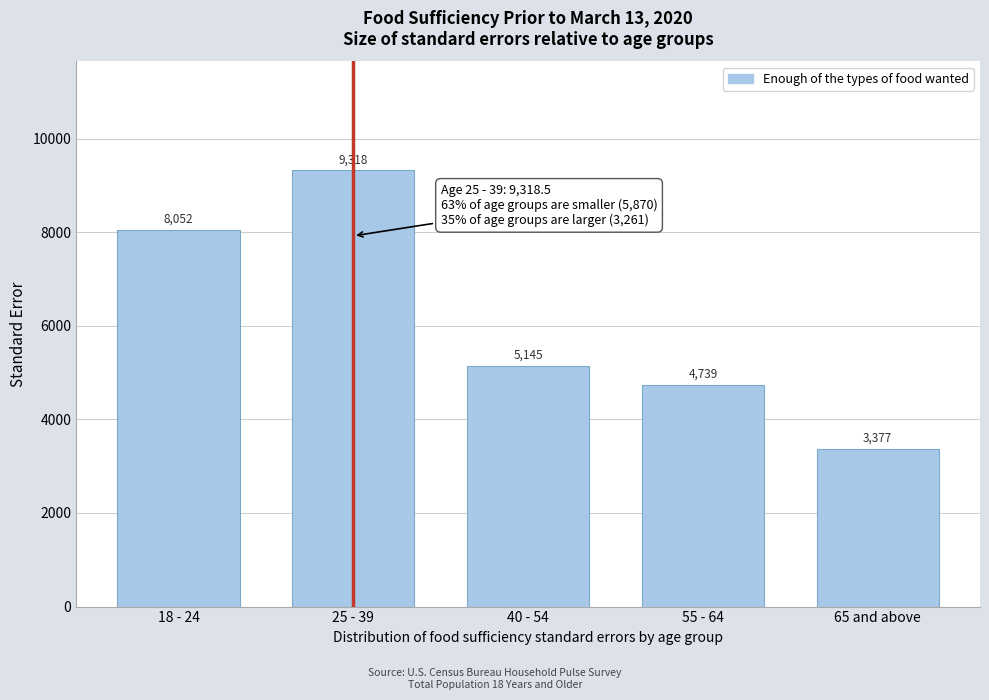

What is the change in value from 25 - 39 to 40 - 54?

-4173.0